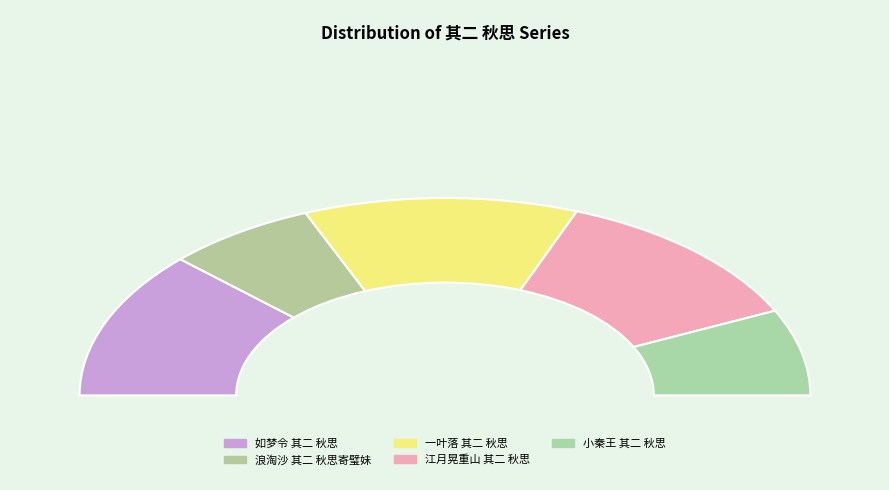

Which slice is the smallest?

浪淘沙 其二 秋思寄璧妹